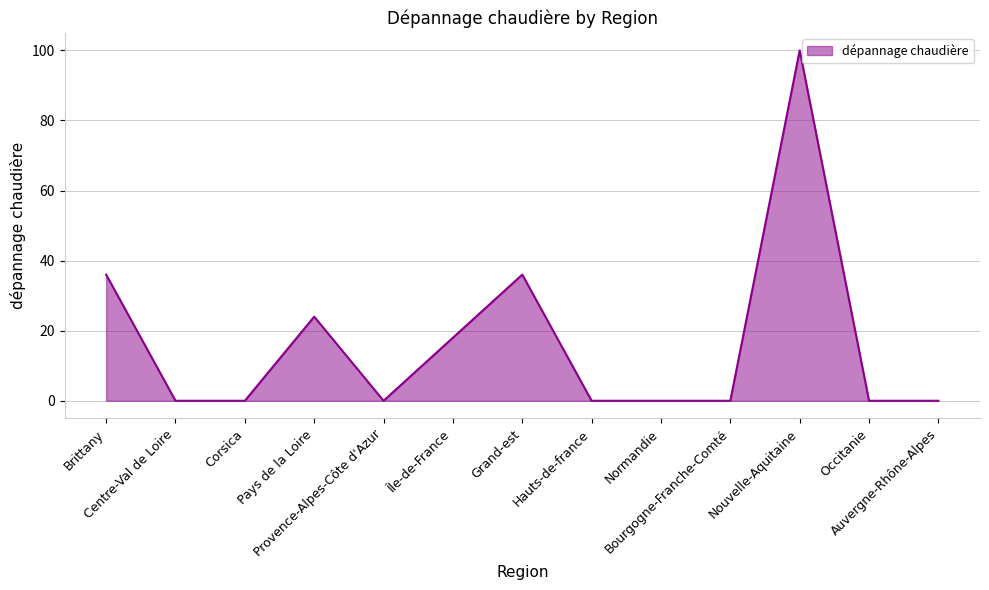

What is the maximum value shown in the chart?

100